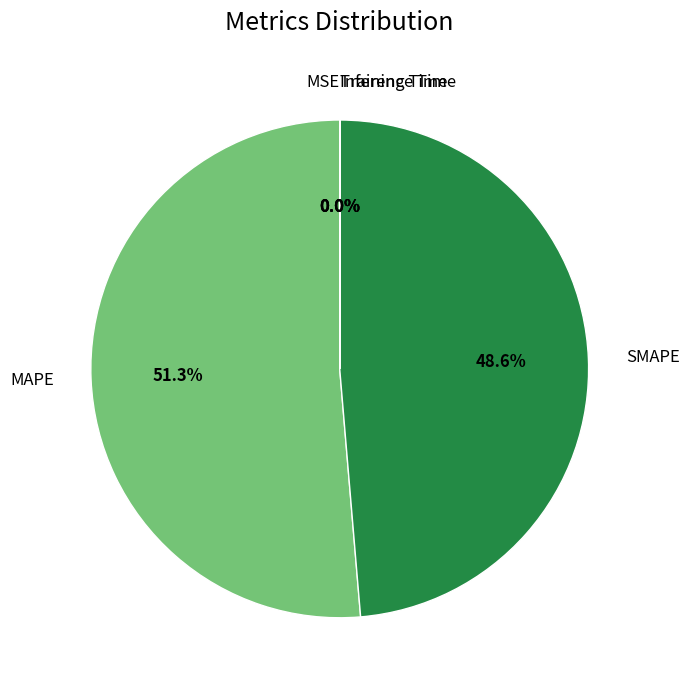

Is there a majority slice in this chart?

Yes